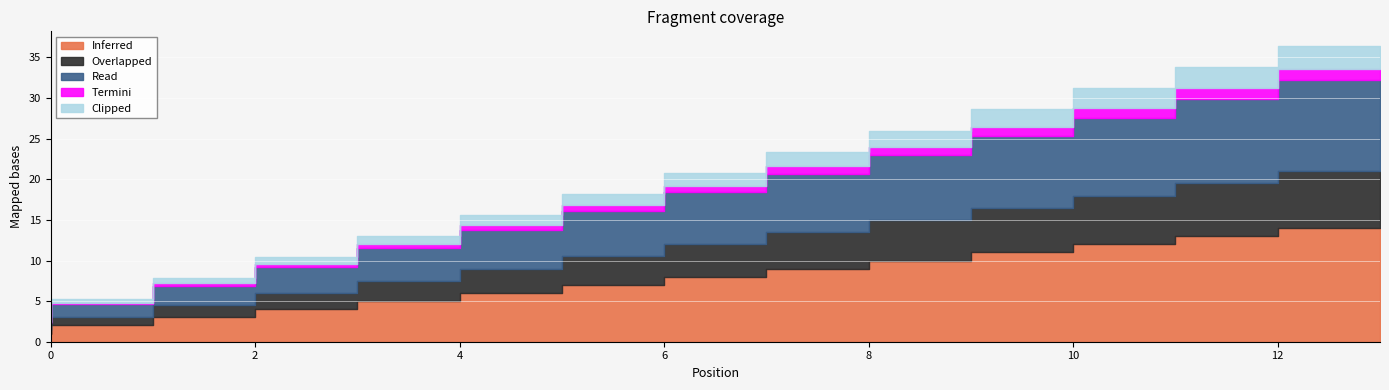

What is the approximate value of Clipped at 5?

1.2